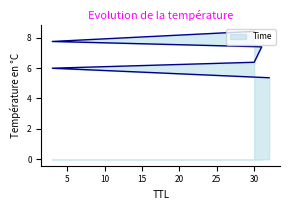

At which category does the chart reach its peak across all series?

30